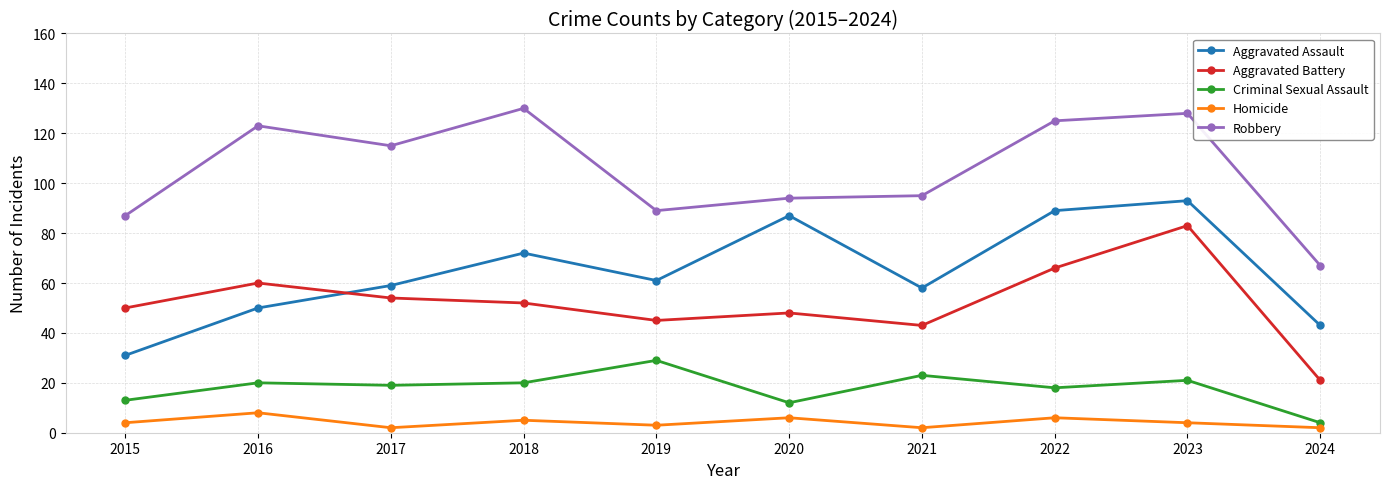

List the series in order of their peak value, lowest first.

Homicide, Criminal Sexual Assault, Aggravated Battery, Aggravated Assault, Robbery